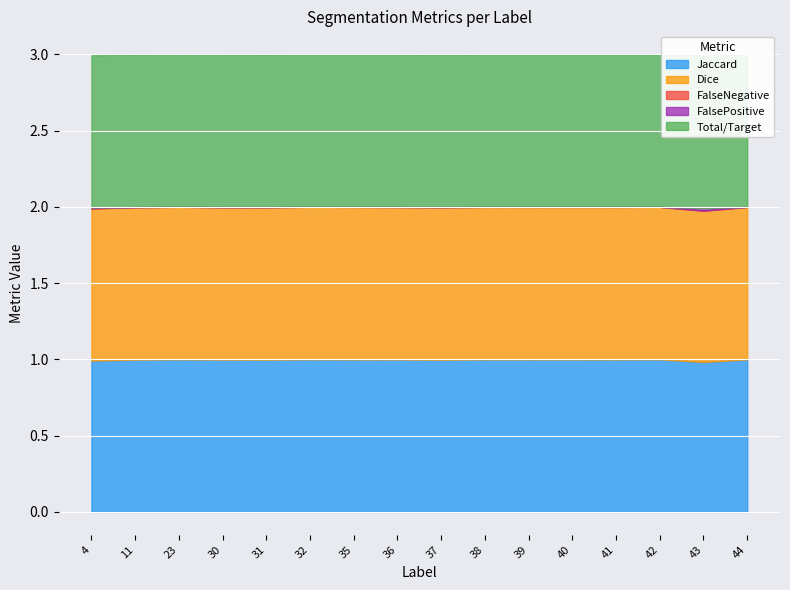

Reading left to right, list all the values displayed in this chart.

Jaccard: 4=1.0	11=1.0	23=1.0	30=1.0	31=1.0	32=1.0	35=1.0	36=1.0	37=1.0	38=1.0	39=1.0	40=1.0	41=1.0	42=1.0	43=1.0	44=1.0
Dice: 4=1.0	11=1.0	23=1.0	30=1.0	31=1.0	32=1.0	35=1.0	36=1.0	37=1.0	38=1.0	39=1.0	40=1.0	41=1.0	42=1.0	43=1.0	44=1.0
FalseNegative: 4=0.0	11=0.0	23=0.0	30=0.0	31=0.0	32=0.0	35=0.0	36=0.0	37=0.0	38=0.0	39=0.0	40=0.0	41=0.0	42=0.0	43=0.0	44=0.0
FalsePositive: 4=0.0	11=0.0	23=0.0	30=0.0	31=0.0	32=0.0	35=0.0	36=0.0	37=0.0	38=0.0	39=0.0	40=0.0	41=0.0	42=0.0	43=0.0	44=0.0
Total/Target: 4=1.0	11=1.0	23=1.0	30=1.0	31=1.0	32=1.0	35=1.0	36=1.0	37=1.0	38=1.0	39=1.0	40=1.0	41=1.0	42=1.0	43=1.0	44=1.0